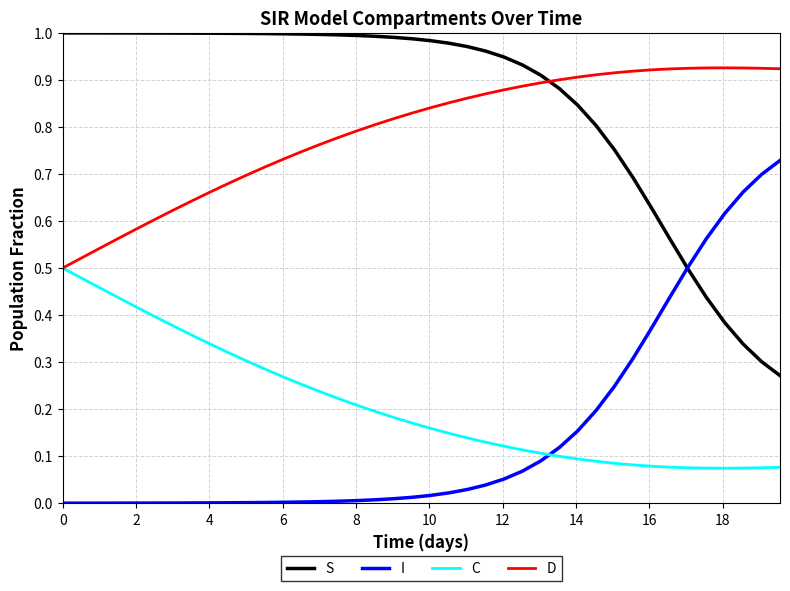

At how many categories does at least one series exceed 0?

40